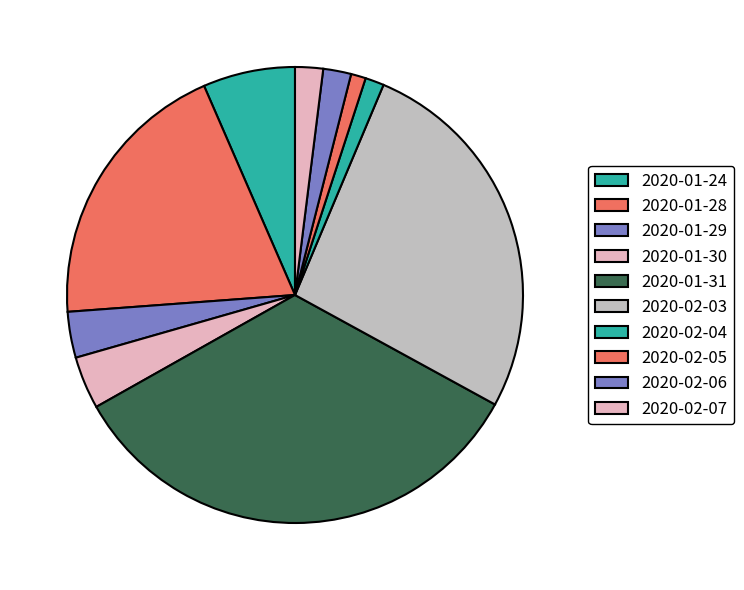

Count the number of slices in the pie.

10